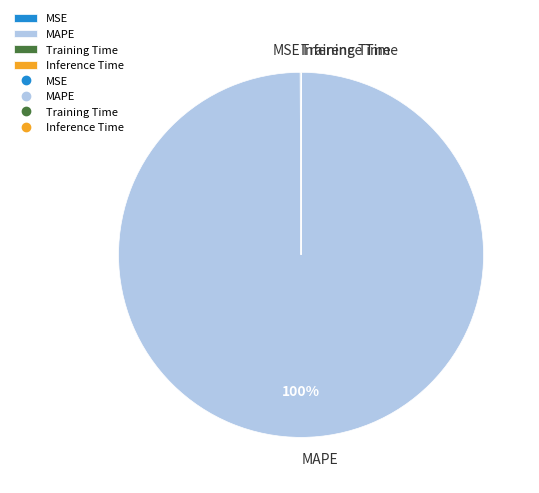

To the nearest percent, what is the difference between the largest and smallest slice percentages?

100%